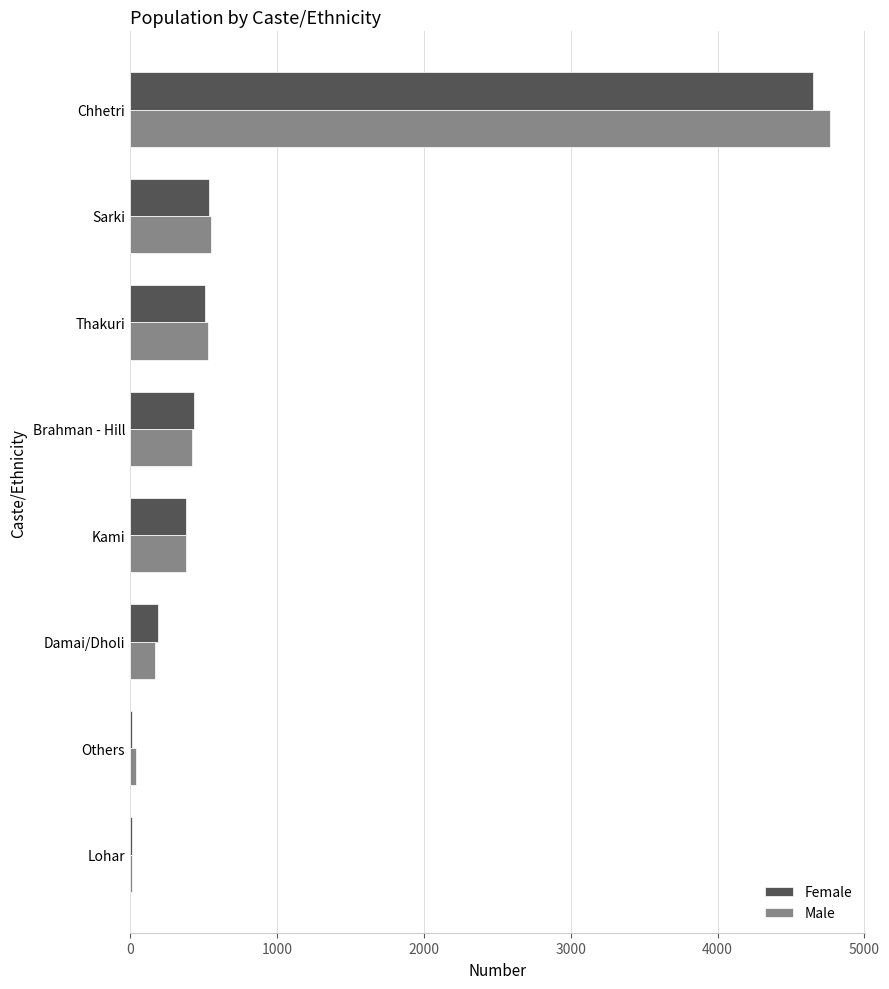

The Female series shows 537 at Sarki. True or false?

True